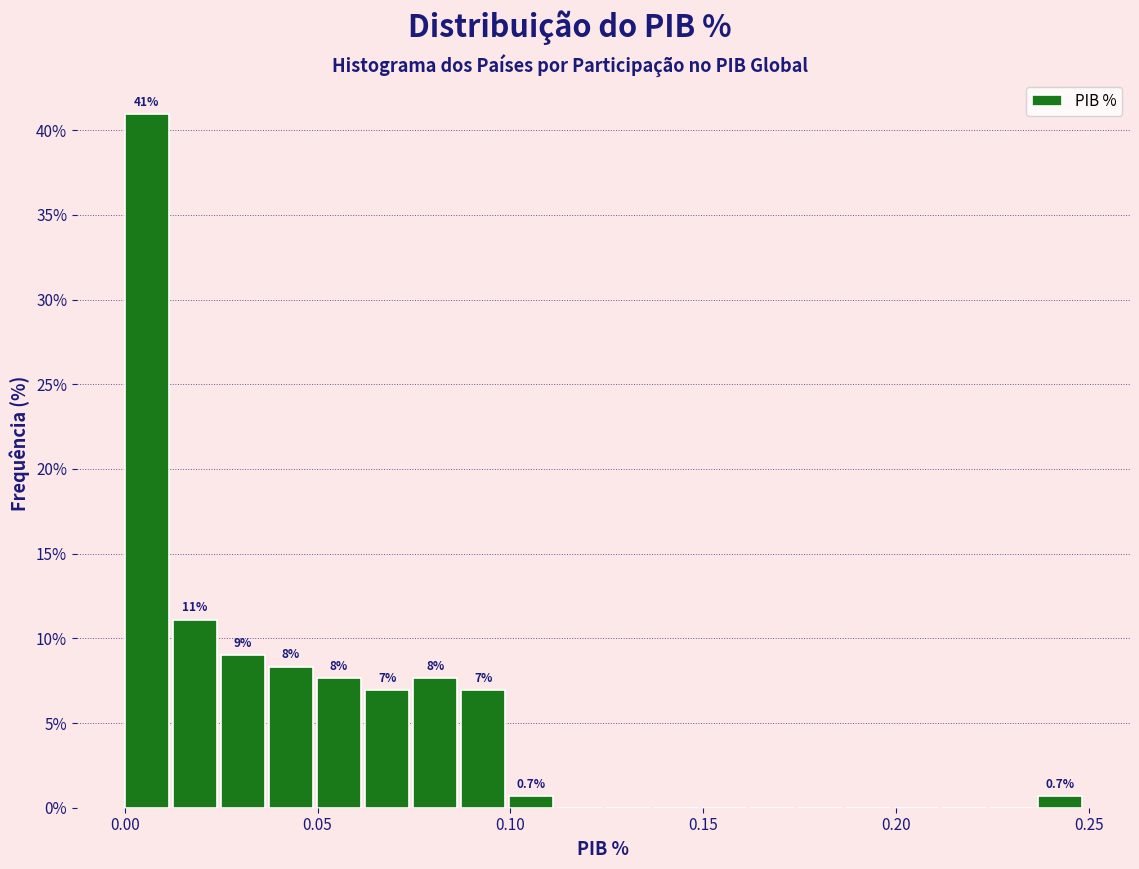

Around what value on the x-axis is the tallest bar? Give the approximate position of its centre, as read against the axis.

0.005